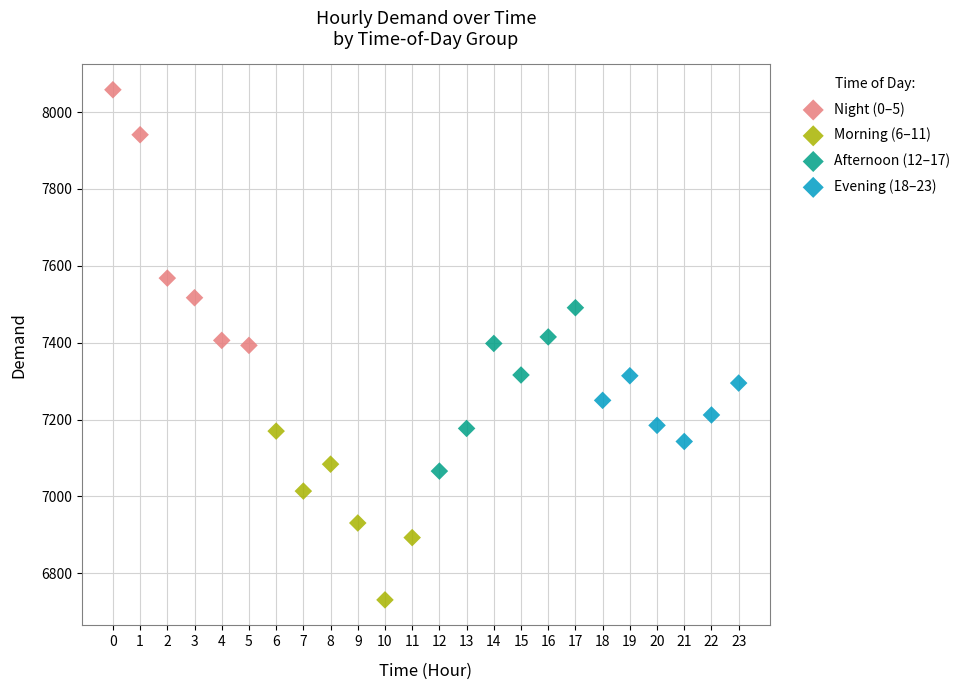

Which series reaches the minimum Y coordinate?

Morning (6–11)